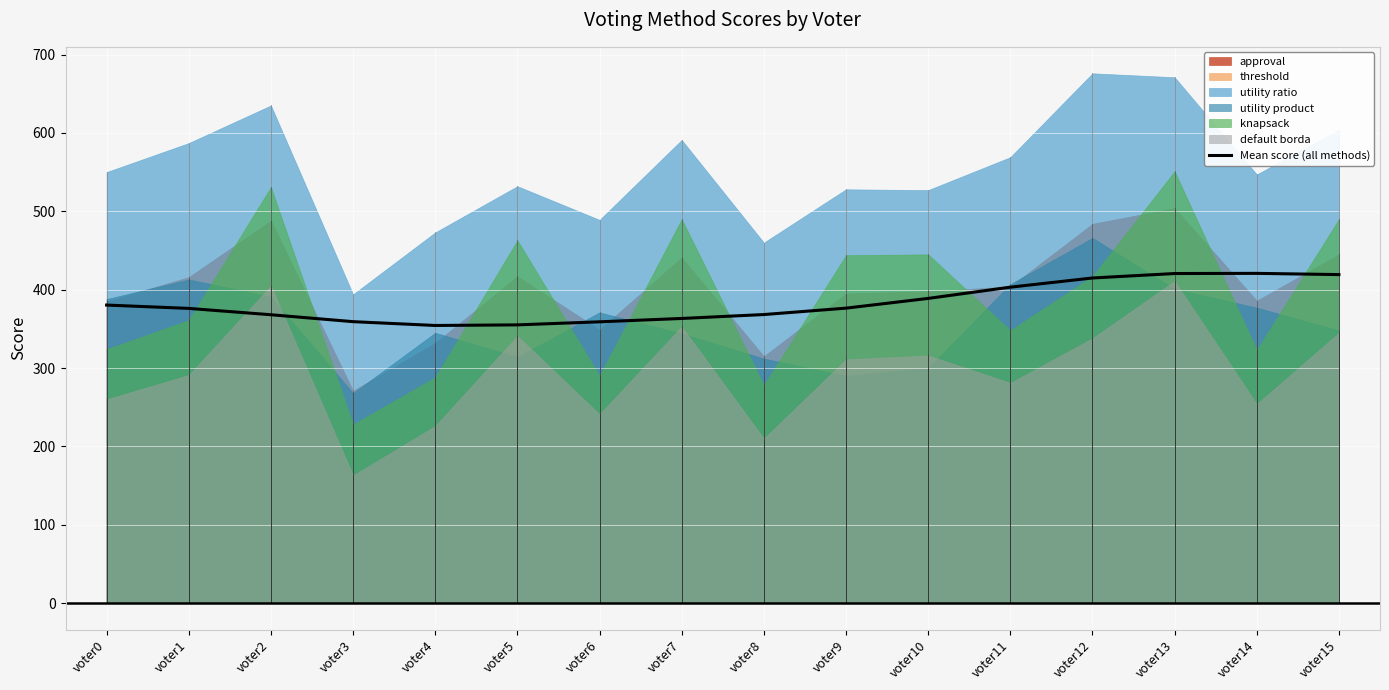

Reading right to left, transcribe all the data shown in this chart.

419.2	420.8	420.6	414.9	403.1	388.8	376.4	368.2	363.2	358.9	355.0	354.3	359.1	368.0	376.1	380.3